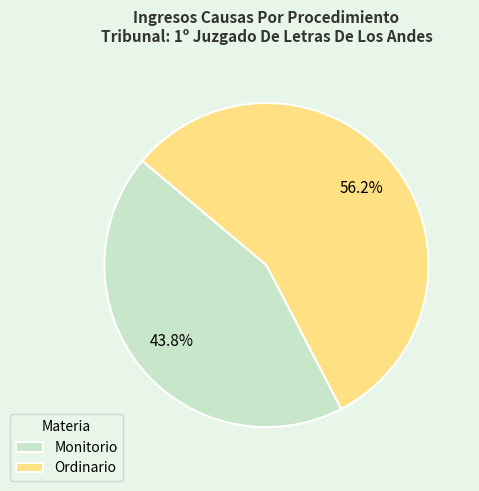

Rank the categories by value from highest to lowest.

Ordinario, Monitorio